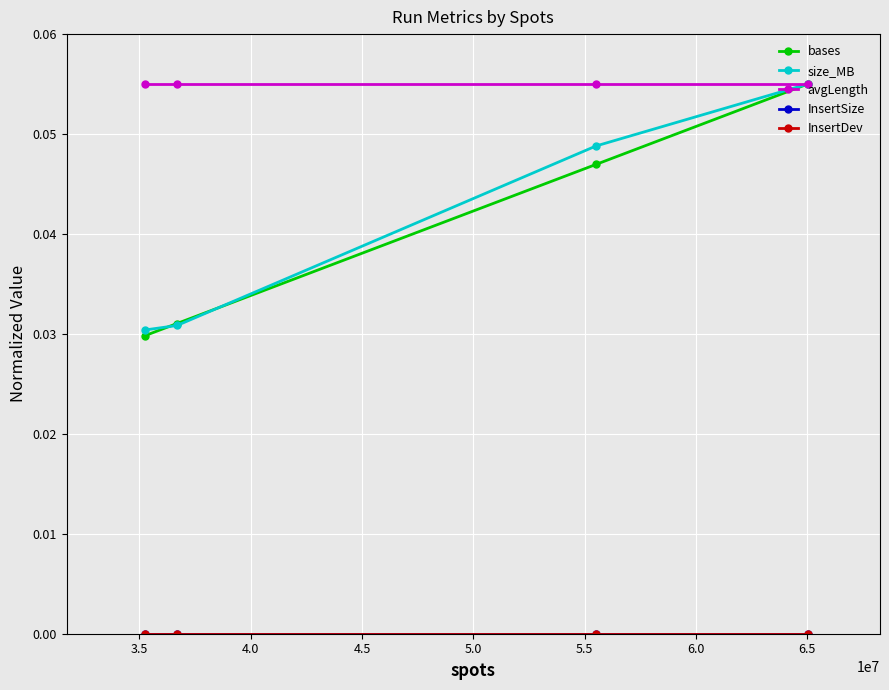

Reading right to left, what are all the values shown in this chart?

bases: 0.1	0.0	0.0	0.0
size_MB: 0.1	0.0	0.0	0.0
avgLength: 0.1	0.1	0.1	0.1
InsertSize: 0.0	0.0	0.0	0.0
InsertDev: 0.0	0.0	0.0	0.0